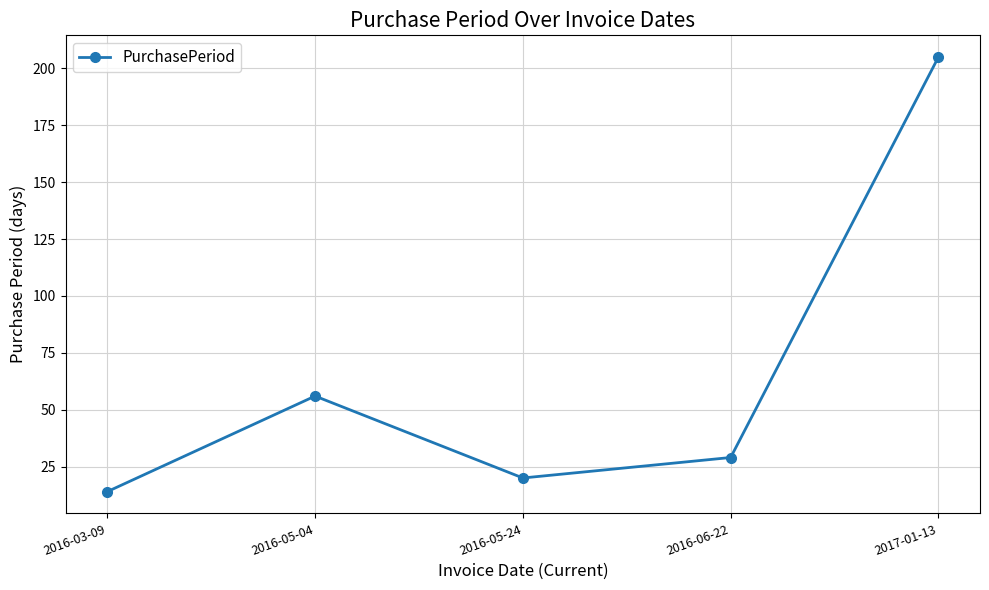

Rank the categories by value from lowest to highest.

2016-03-09, 2016-05-24, 2016-06-22, 2016-05-04, 2017-01-13